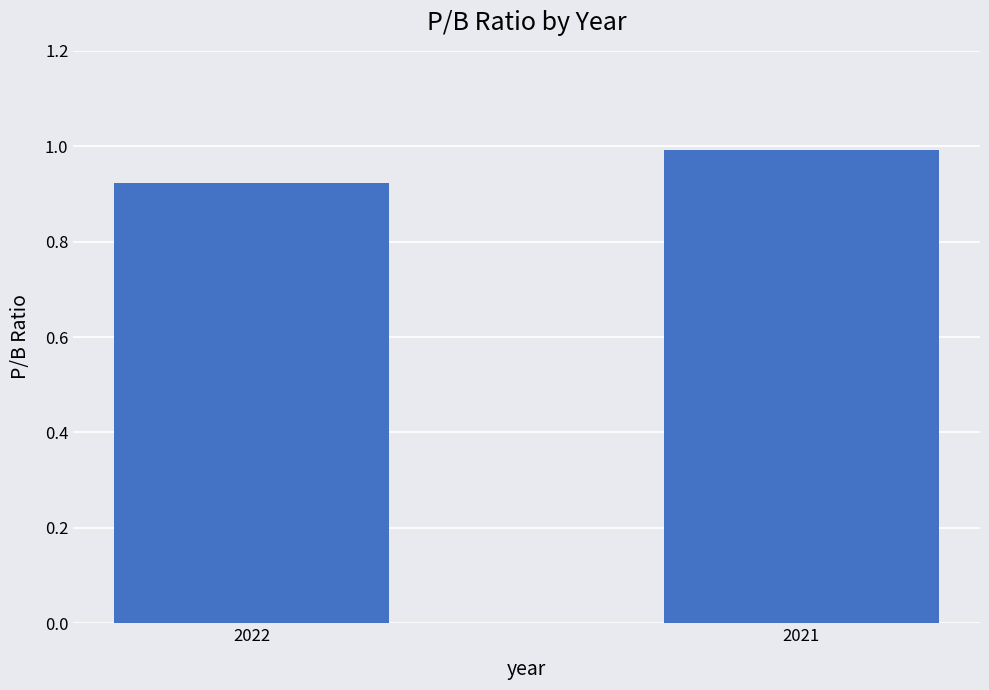

What is the value of the 2nd bar from the left?

1.0